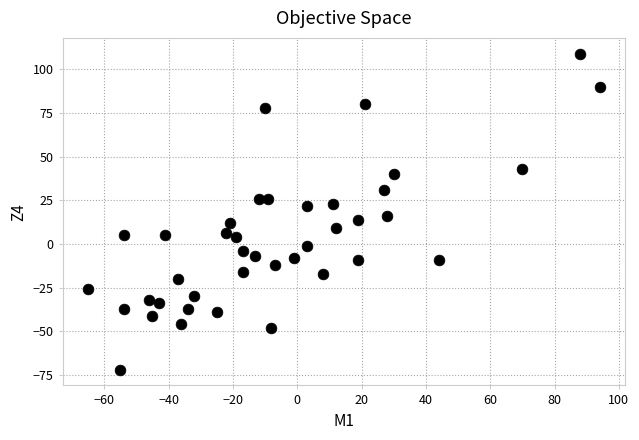

What Y value in the scatter plot is closest to 18?

16